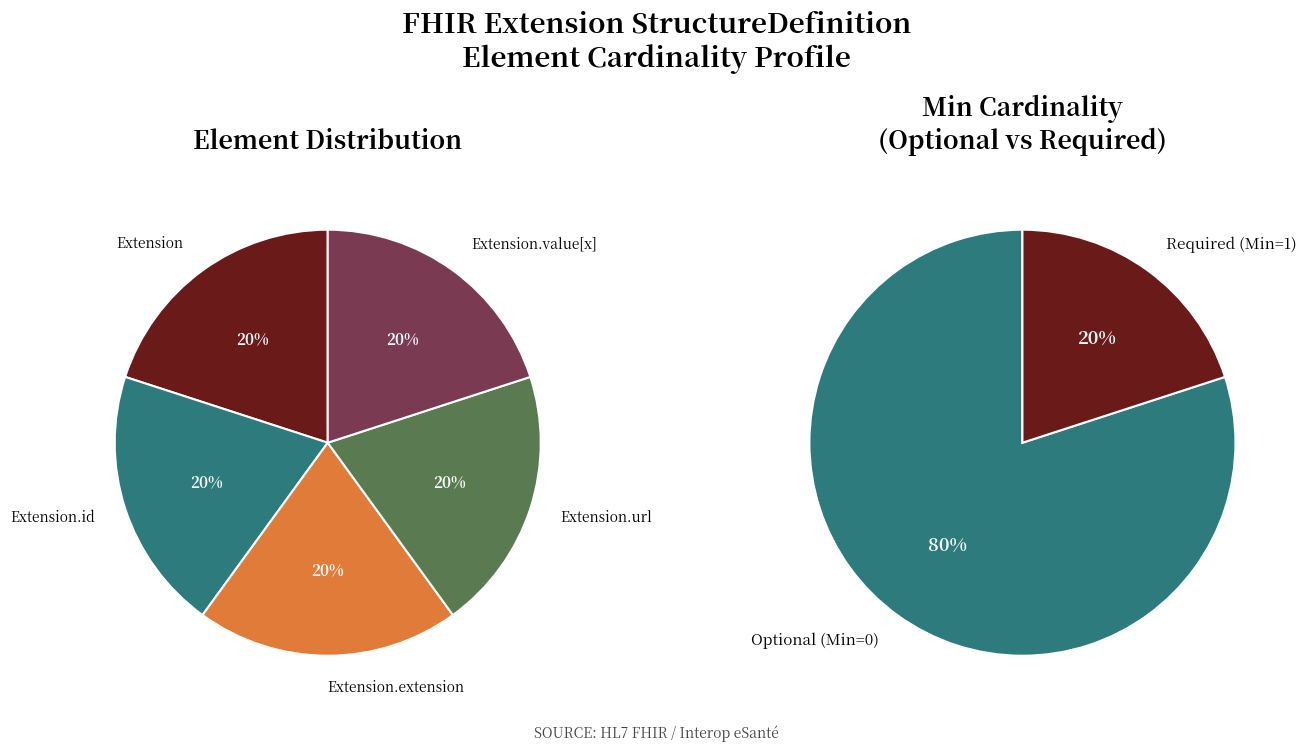

Count the number of slices in the pie.

5